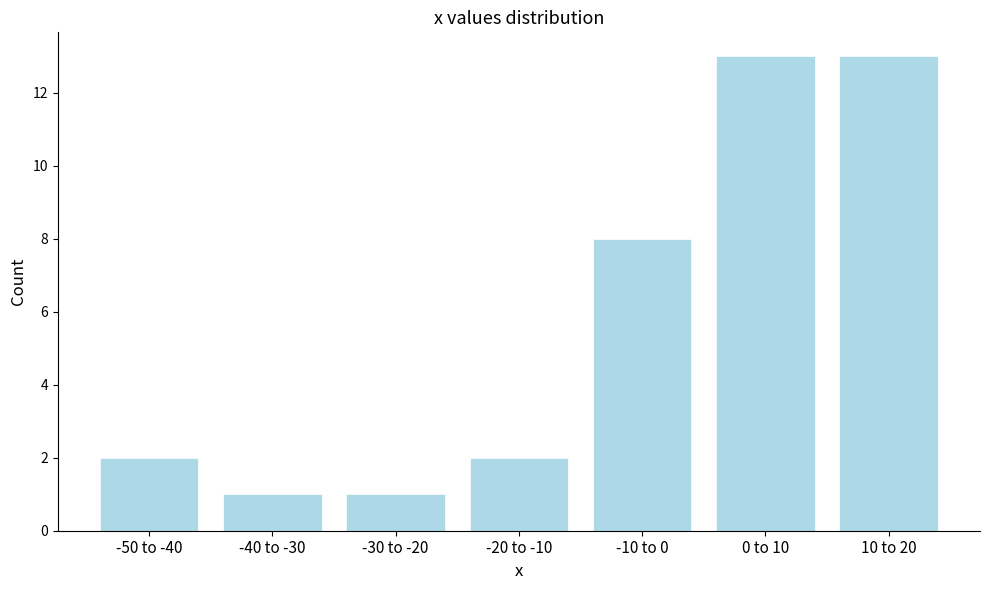

Reading right to left, extract all data points from this chart.

13	13	8	2	1	1	2